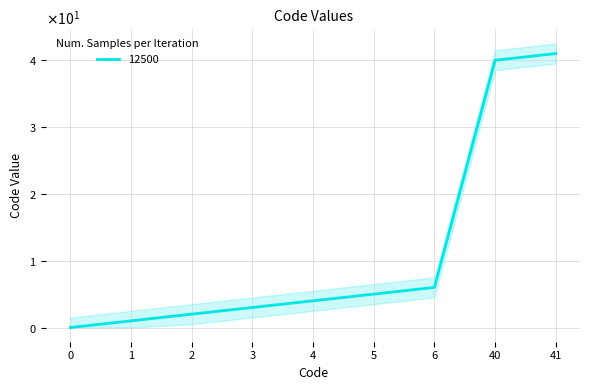

What is the sum of all values?

102